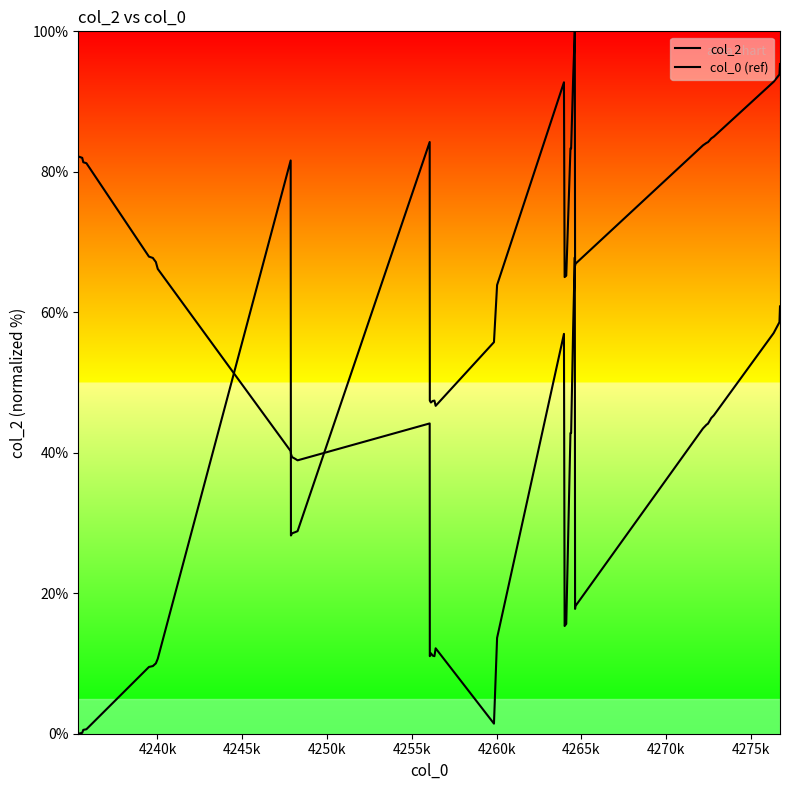

True or false: col_0 (ref) has more than 1 points higher than both neighbors.

True